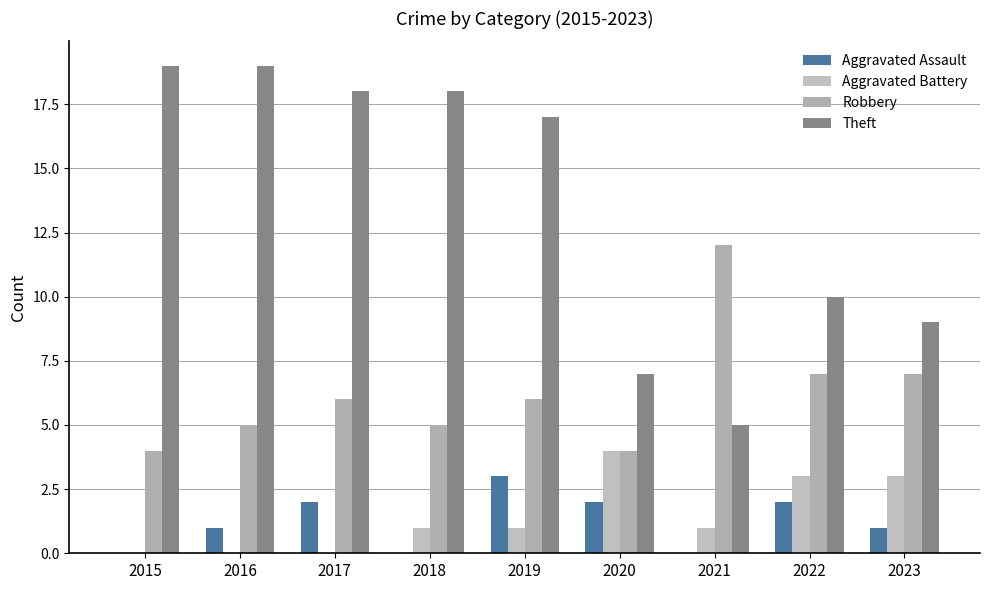

Reading left to right, what are all the values shown in this chart?

Aggravated Assault: 0	1	2	0	3	2	0	2	1
Aggravated Battery: 0	0	0	1	1	4	1	3	3
Robbery: 4	5	6	5	6	4	12	7	7
Theft: 19	19	18	18	17	7	5	10	9